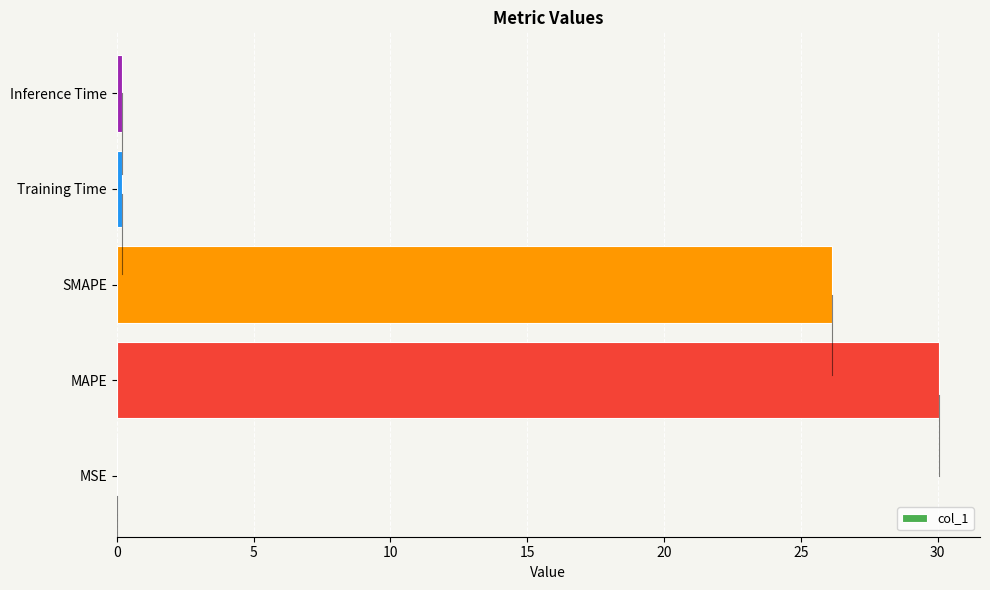

Which has a higher value, MSE or SMAPE?

SMAPE